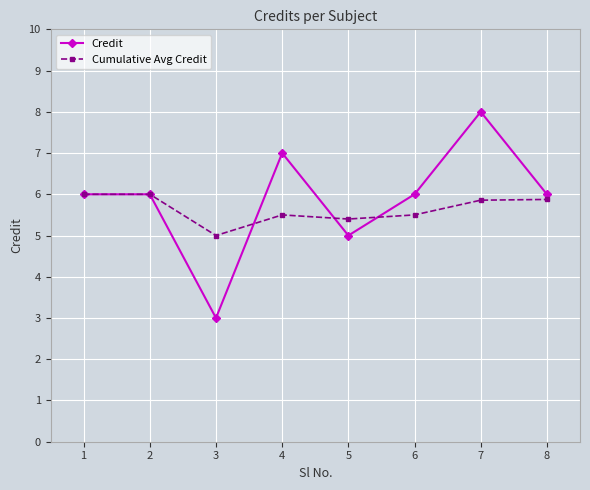

Which series has the widest spread of values?

Credit